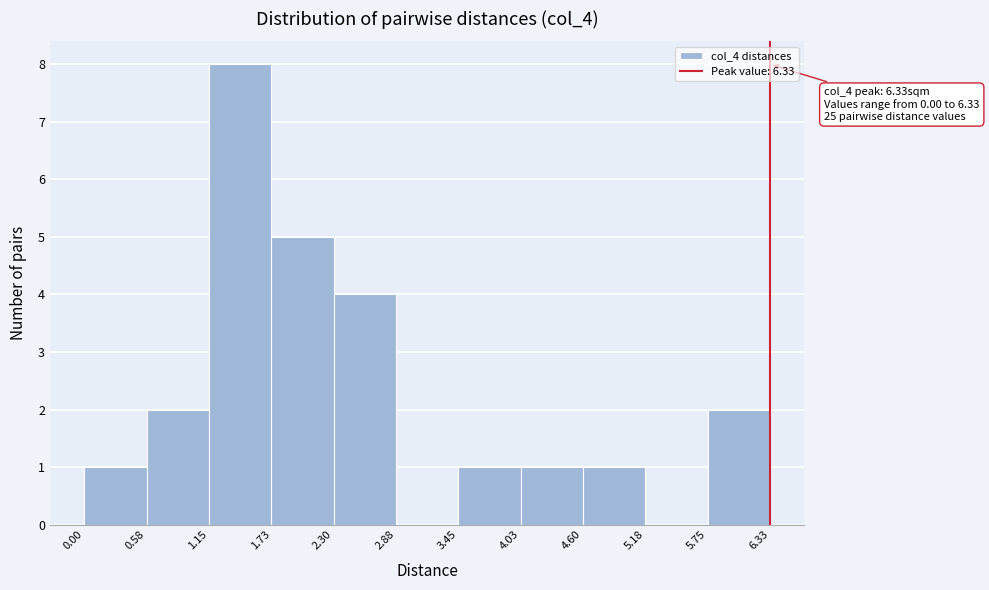

Which range on the x-axis has the tallest bar?

1.15 to 1.73